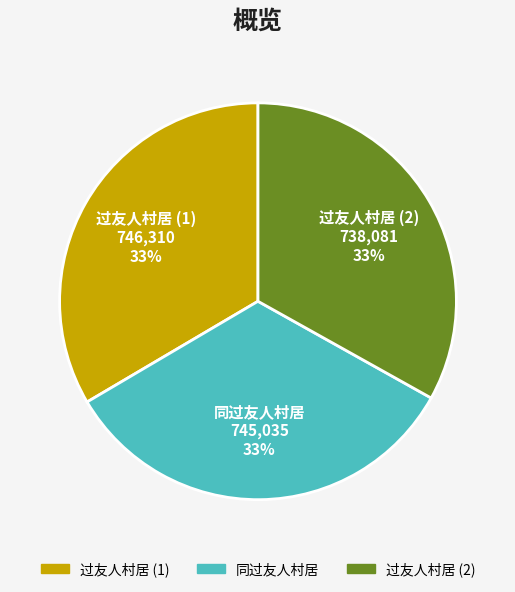

Does any single category account for the majority?

No